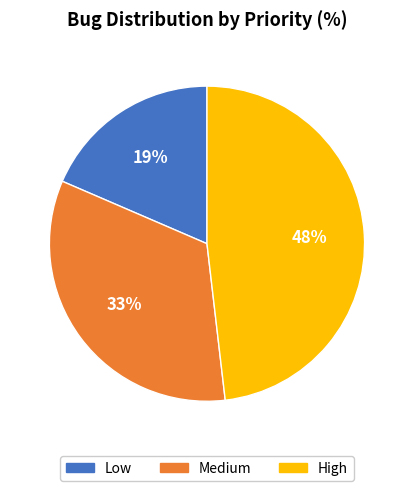

To the nearest percent, what is the average slice percentage?

33%